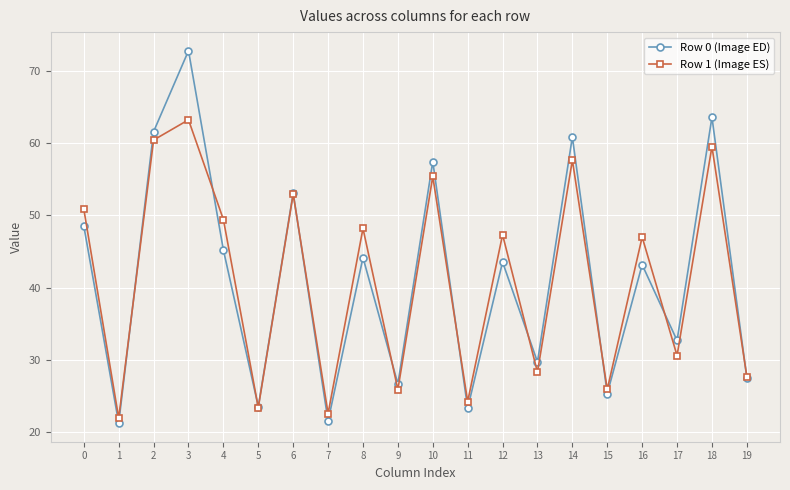

Rank the series by their maximum value, from highest to lowest.

Row 0 (Image ED), Row 1 (Image ES)